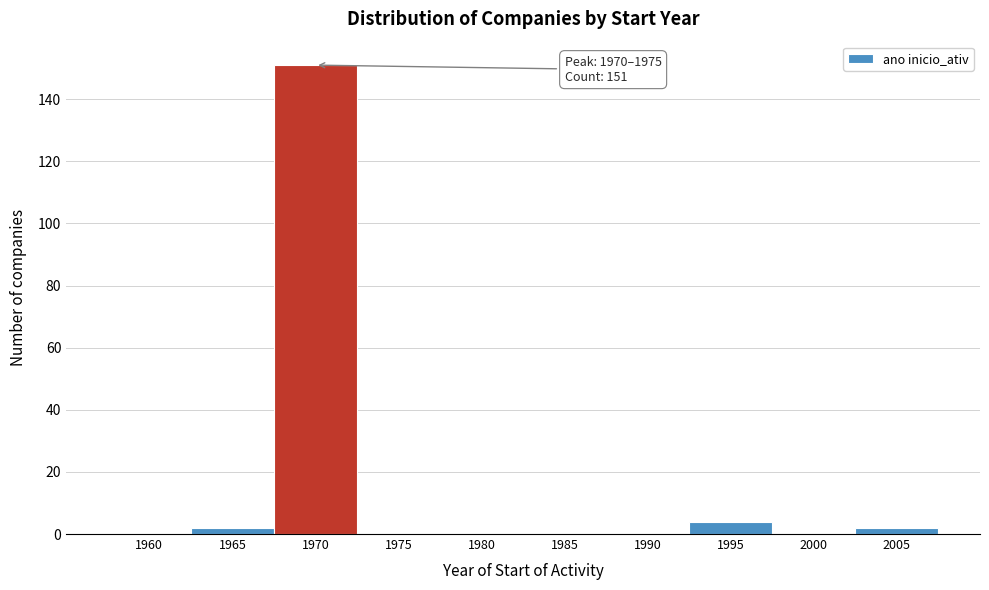

Reading left to right, transcribe all the data shown in this chart.

1960=0	1965=2	1970=151	1975=0	1980=0	1985=0	1990=0	1995=4	2000=0	2005=2